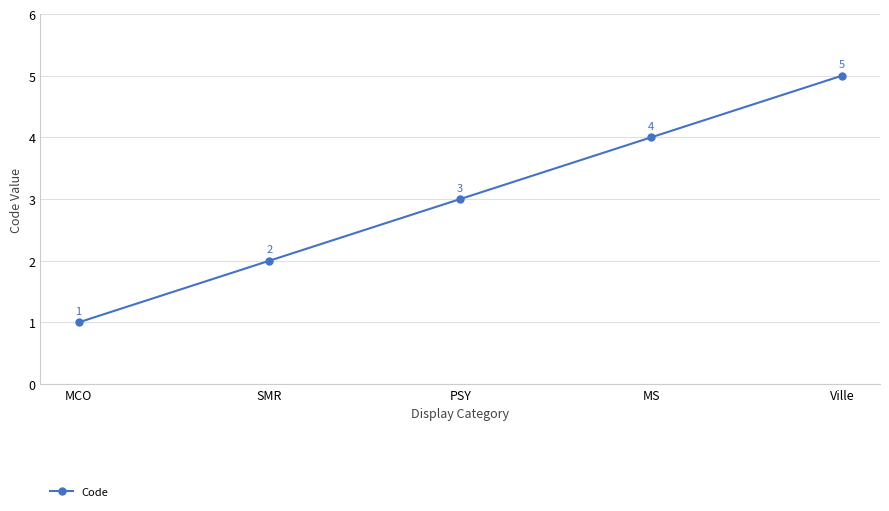

What is the difference between the values at PSY and MCO?

2